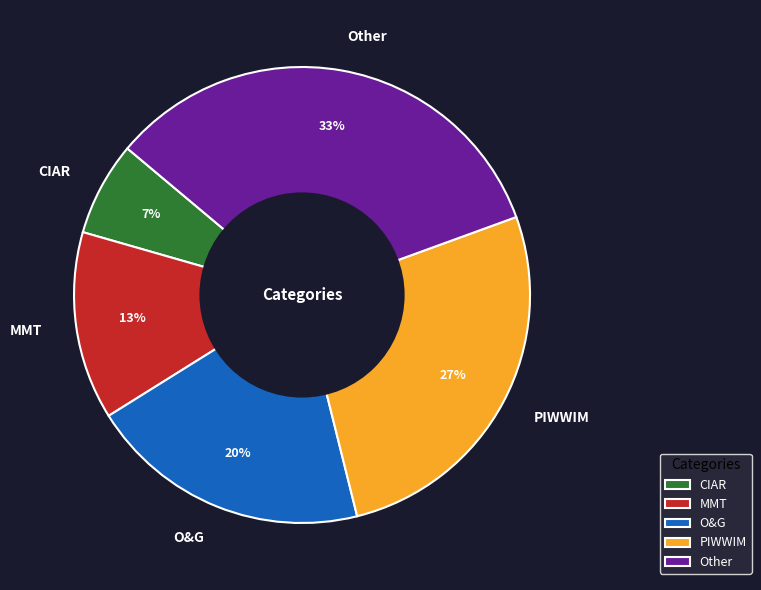

Which has a higher value, O&G or CIAR?

O&G